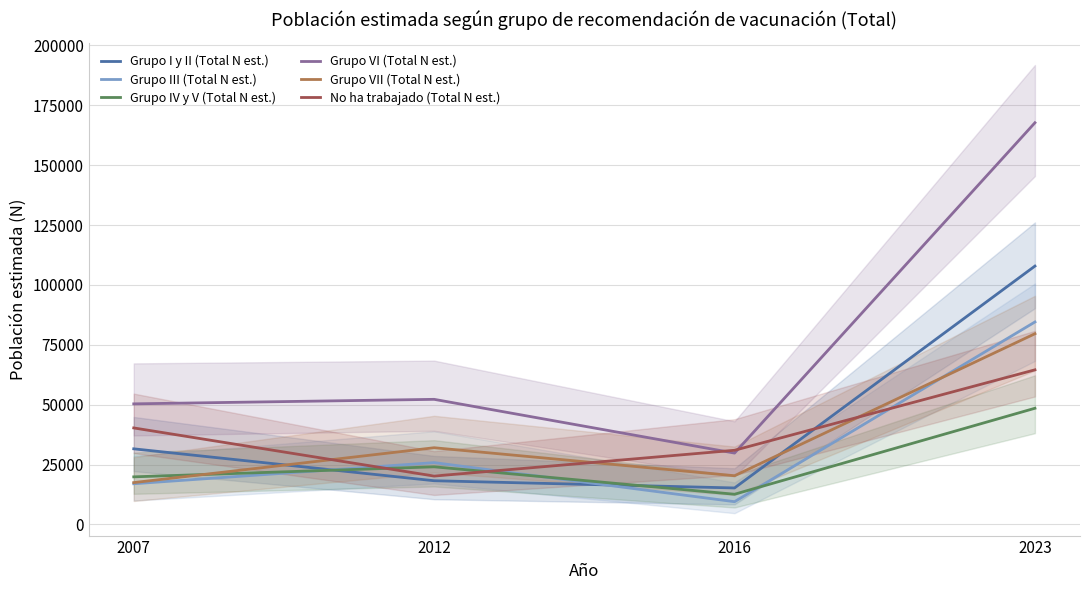

Reading right to left, extract all data points from this chart.

Grupo I y II (Total N est.): 107860	15249	18262	31583
Grupo III (Total N est.): 84527	9521	25823	17006
Grupo IV y V (Total N est.): 48516	12627	24075	19887
Grupo VI (Total N est.): 167688	29803	52239	50353
Grupo VII (Total N est.): 79625	20354	32038	17489
No ha trabajado (Total N est.): 64554	30978	20208	40304